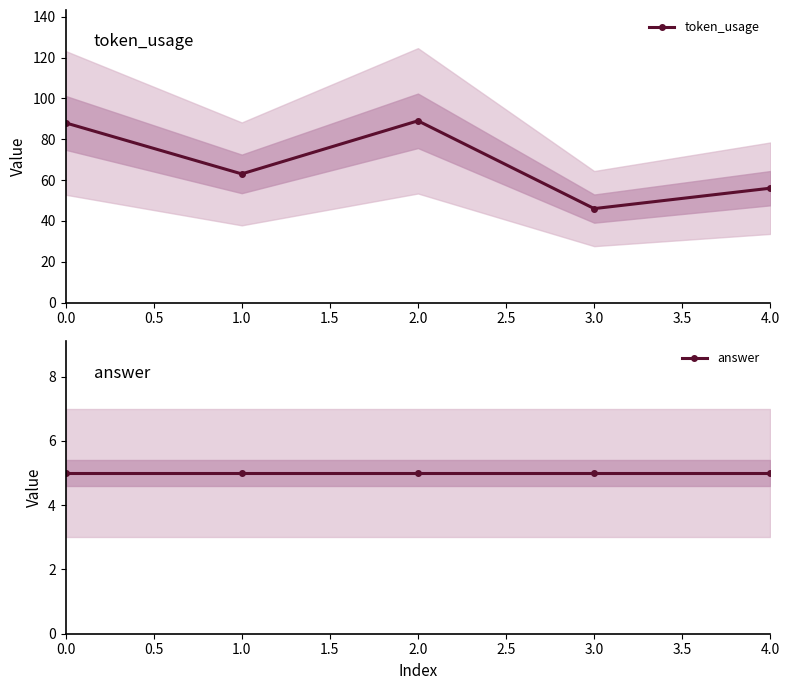

True or false: token_usage and answer cross at least once.

False